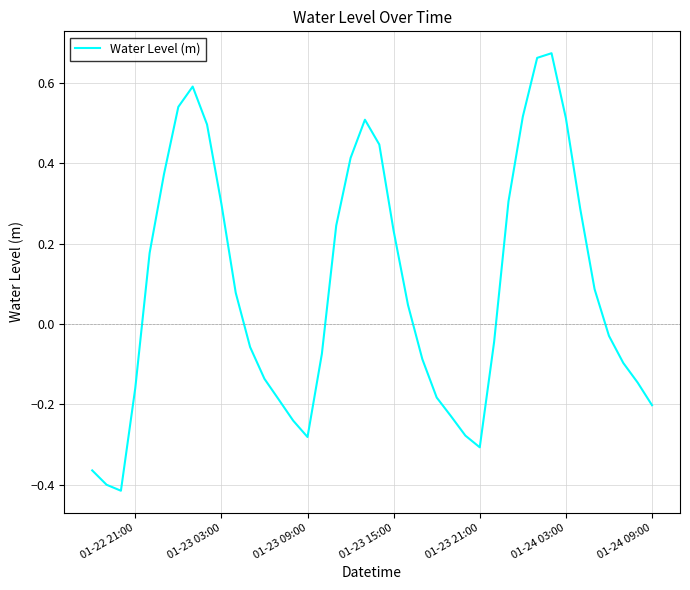

What is the difference between the maximum and minimum values?

1.1